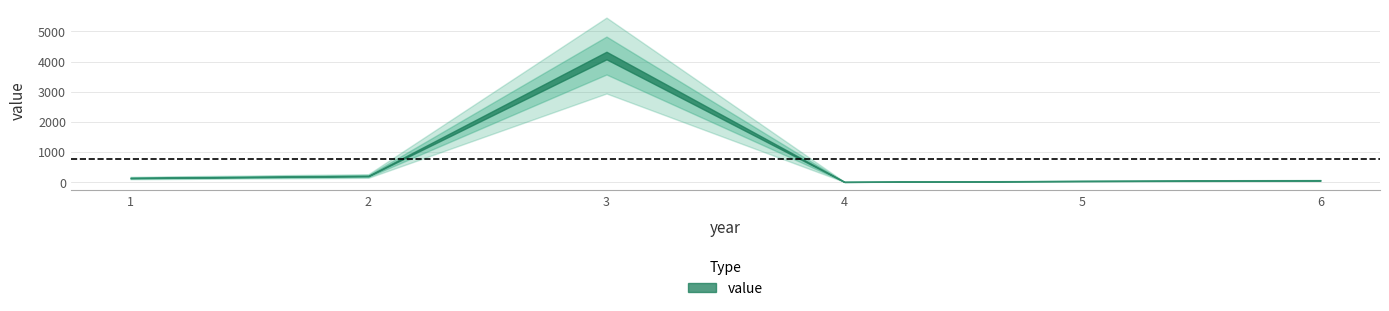

Reading left to right, extract all data points from this chart.

1=132.4	2=200.0	3=4200.0	4=3.0	5=34.0	6=54.0